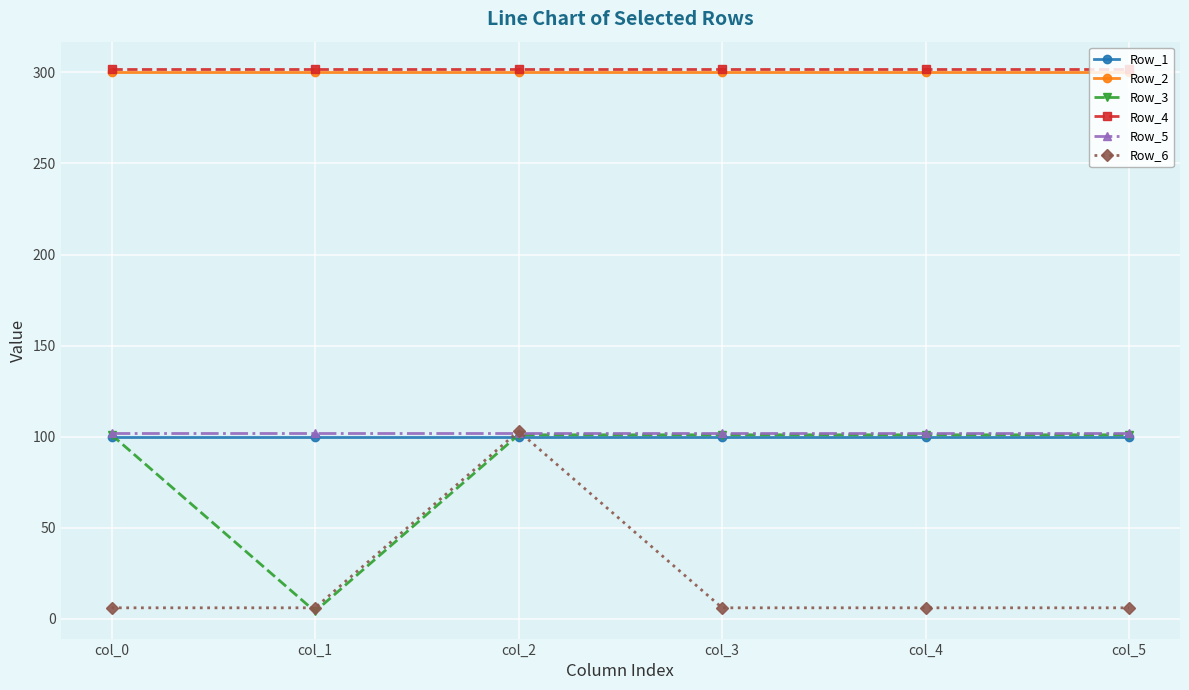

At which category is the sum across all series the highest?

col_2